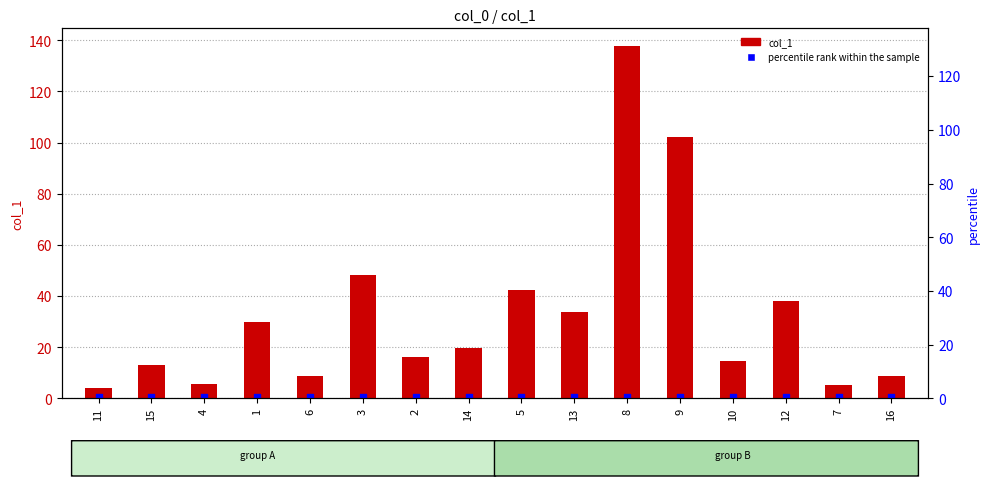

Is the value of percentile rank within the sample at 6 greater than the value of col_1 at 6?

No